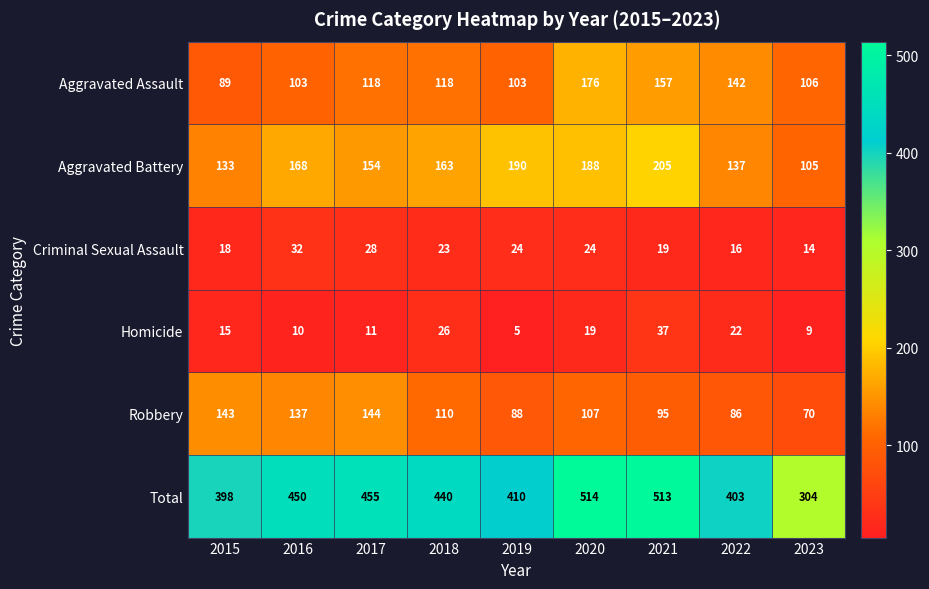

At which label does Criminal Sexual Assault first exceed 23?

2016